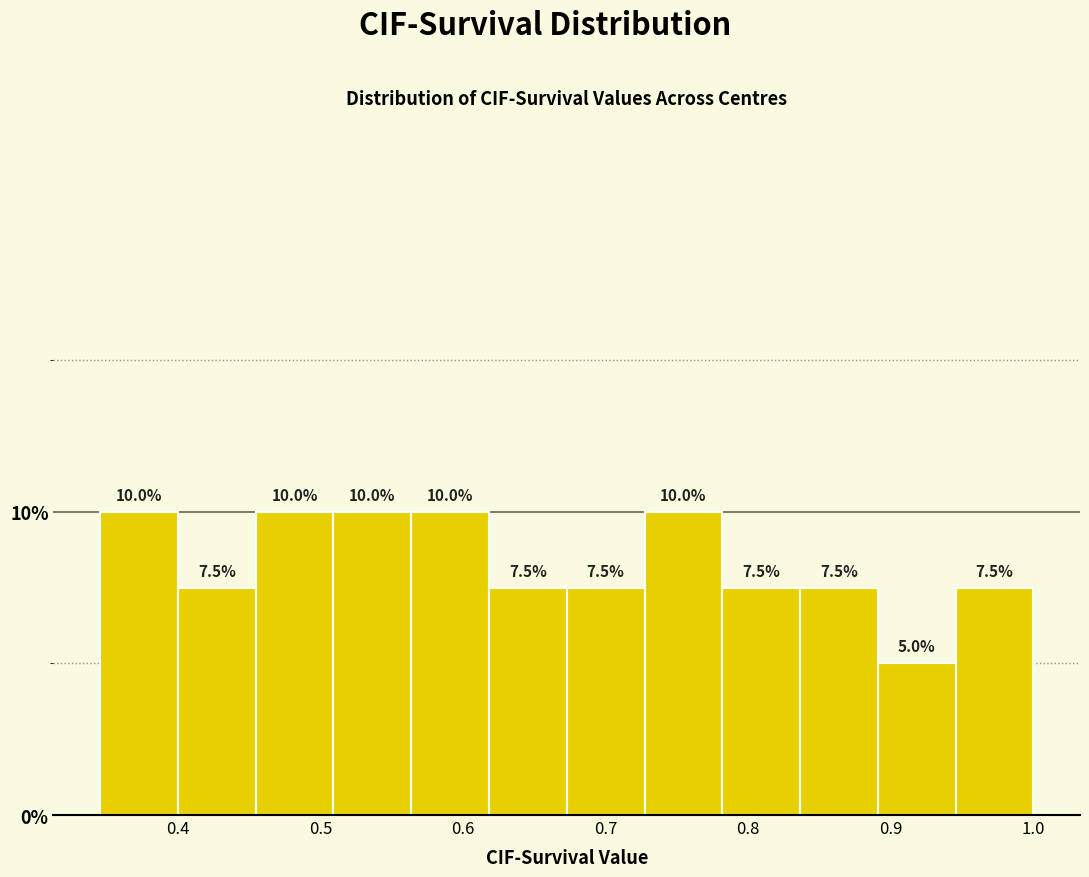

What is the height of the bar covering 0.73 to 0.78 on the x-axis? The bar edges are not printed on the chart, so give them approximately, as read against the axis.

10.0